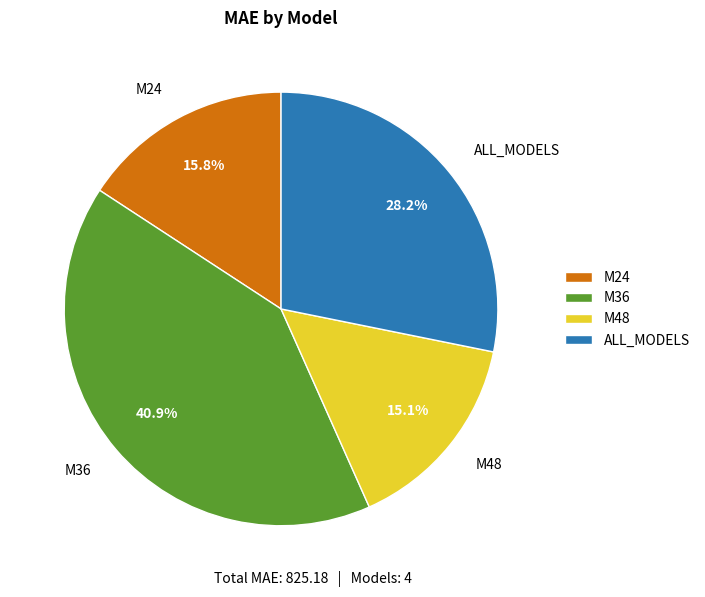

How much of the chart is everything except ALL_MODELS?

71.8%